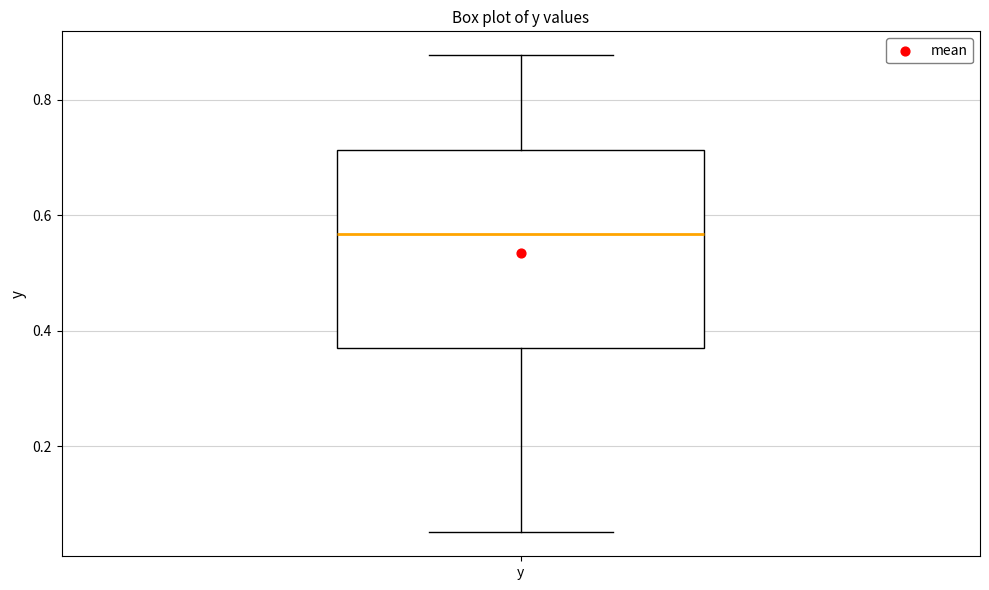

Where is the lower edge of the box for y on the y-axis? The values are not printed on the chart, so give them approximately, as read against the axis.

0.38